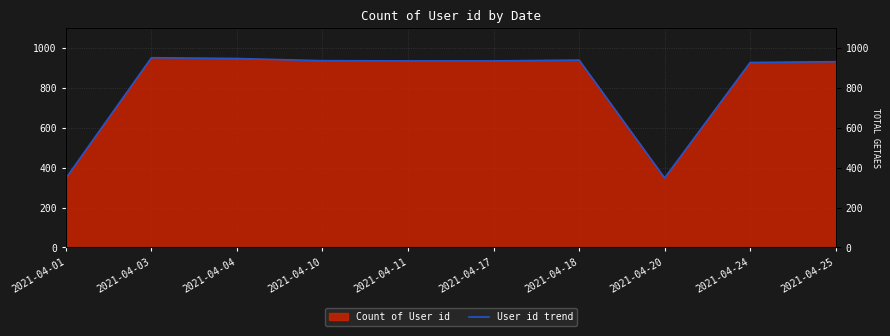

What is the difference between the maximum and second lowest values?

603